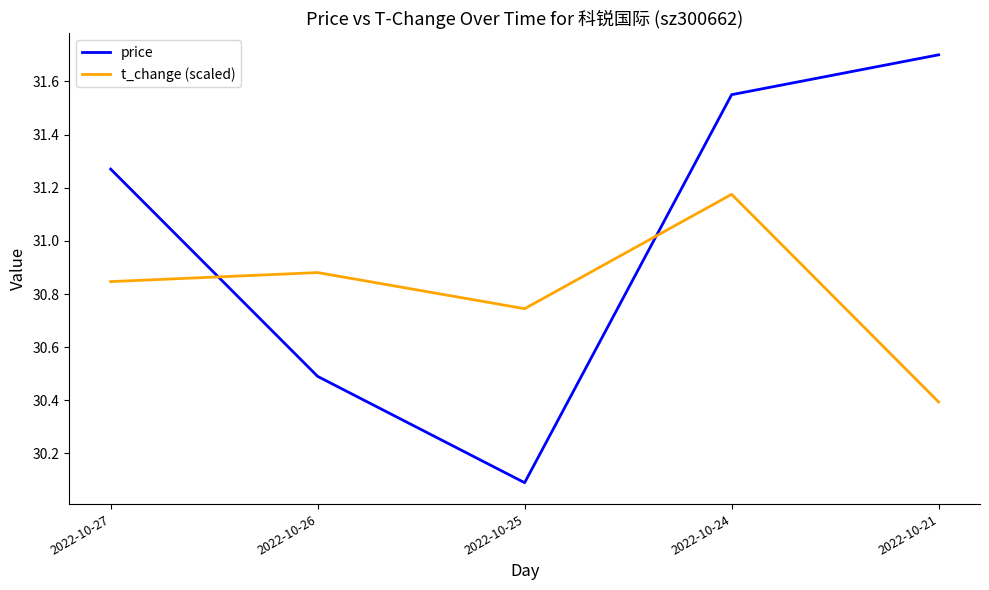

What is the difference between the price values at 2022-10-27 and 2022-10-26?

0.8